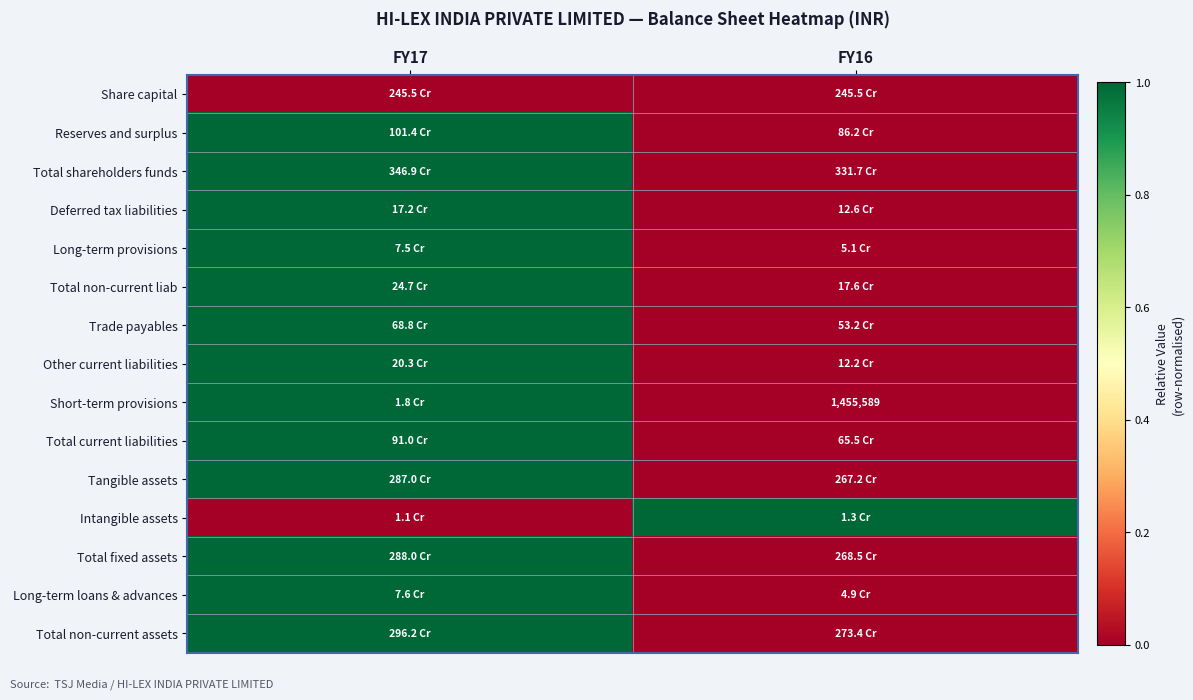

Which category has the highest value in the Total current liabilities series?

FY17